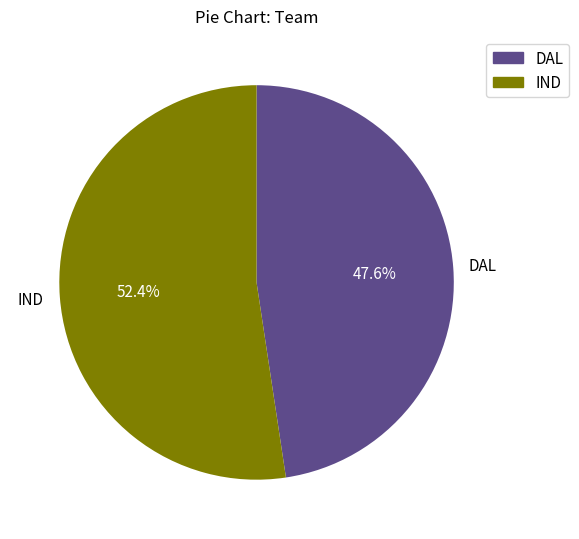

Is it true that DAL is 60% of the pie?

False